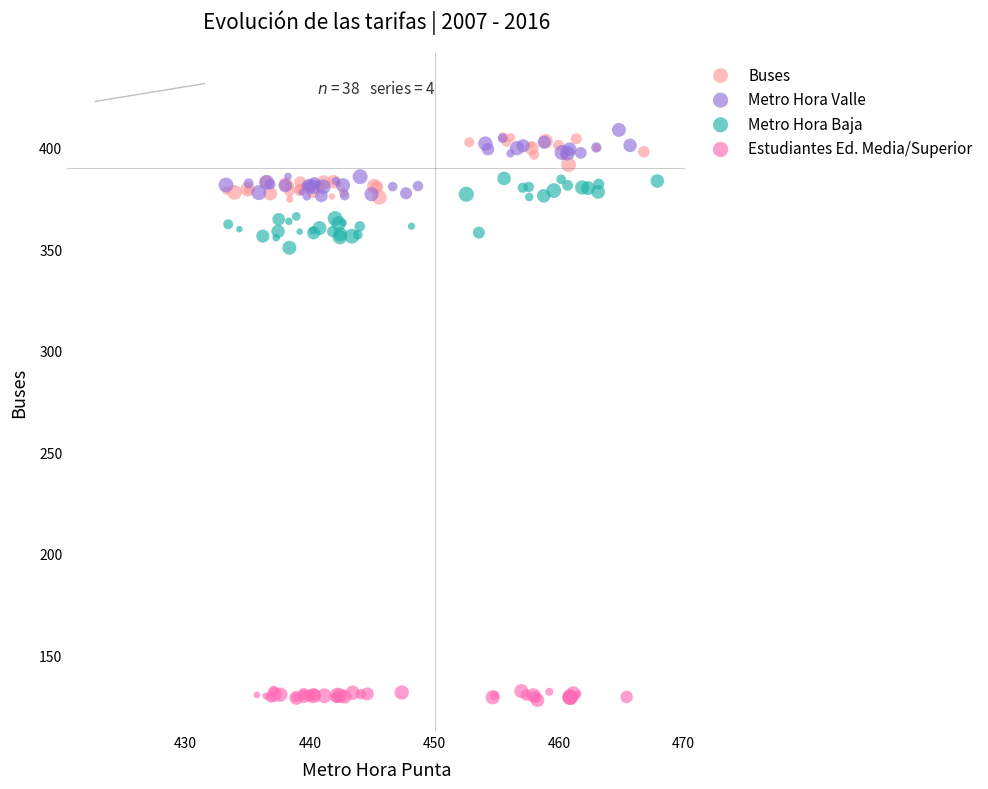

Which series reaches the maximum Y coordinate?

Metro Hora Valle